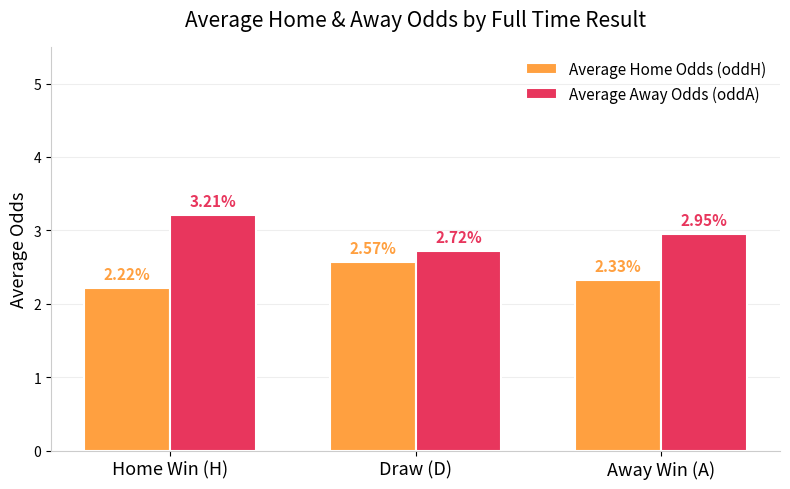

At which category is the sum across all series the highest?

Home Win (H)